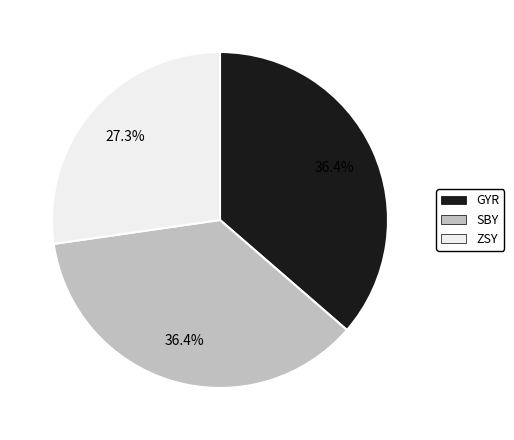

Which slice is the smallest?

ZSY